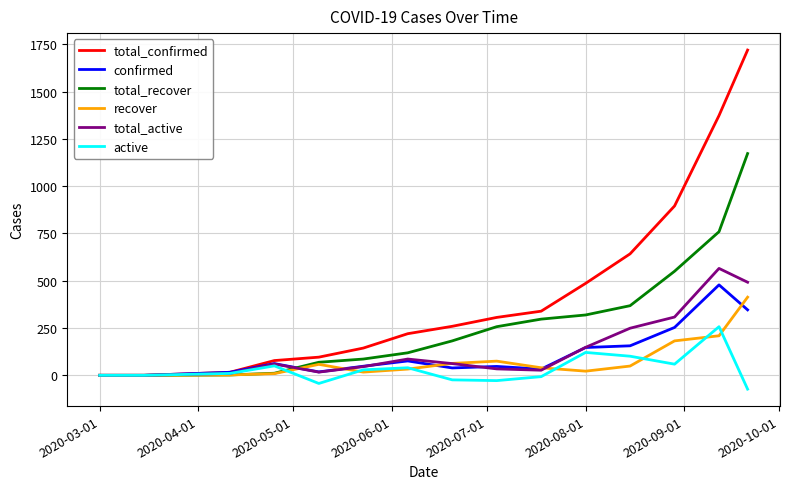

Which series has the largest range (max minus min)?

total_confirmed